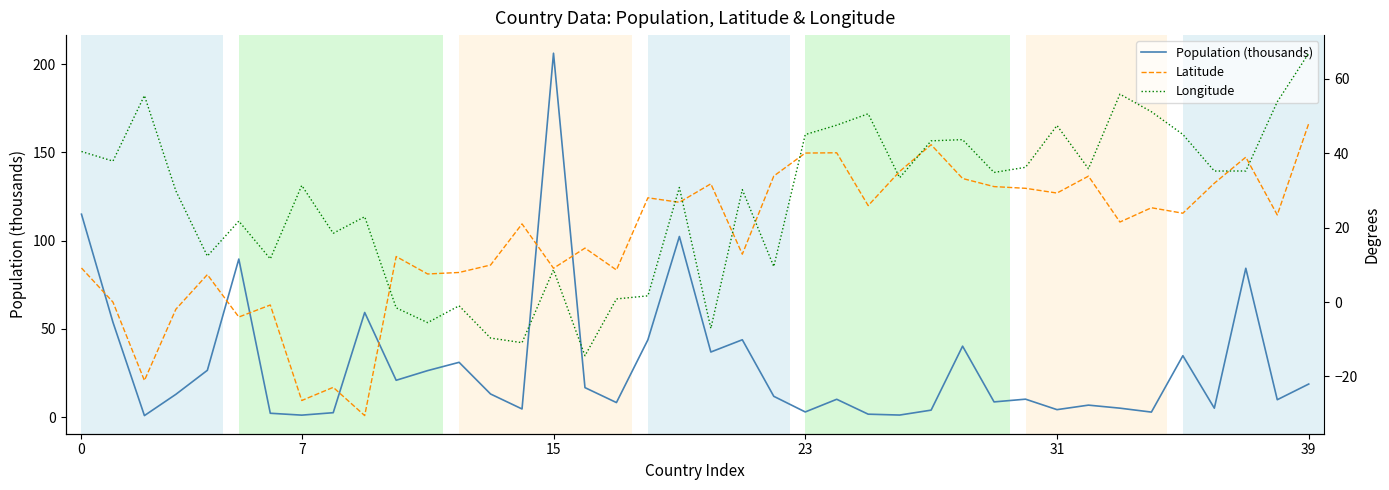

Is it true that Longitude equals 51.2 at 34?

True